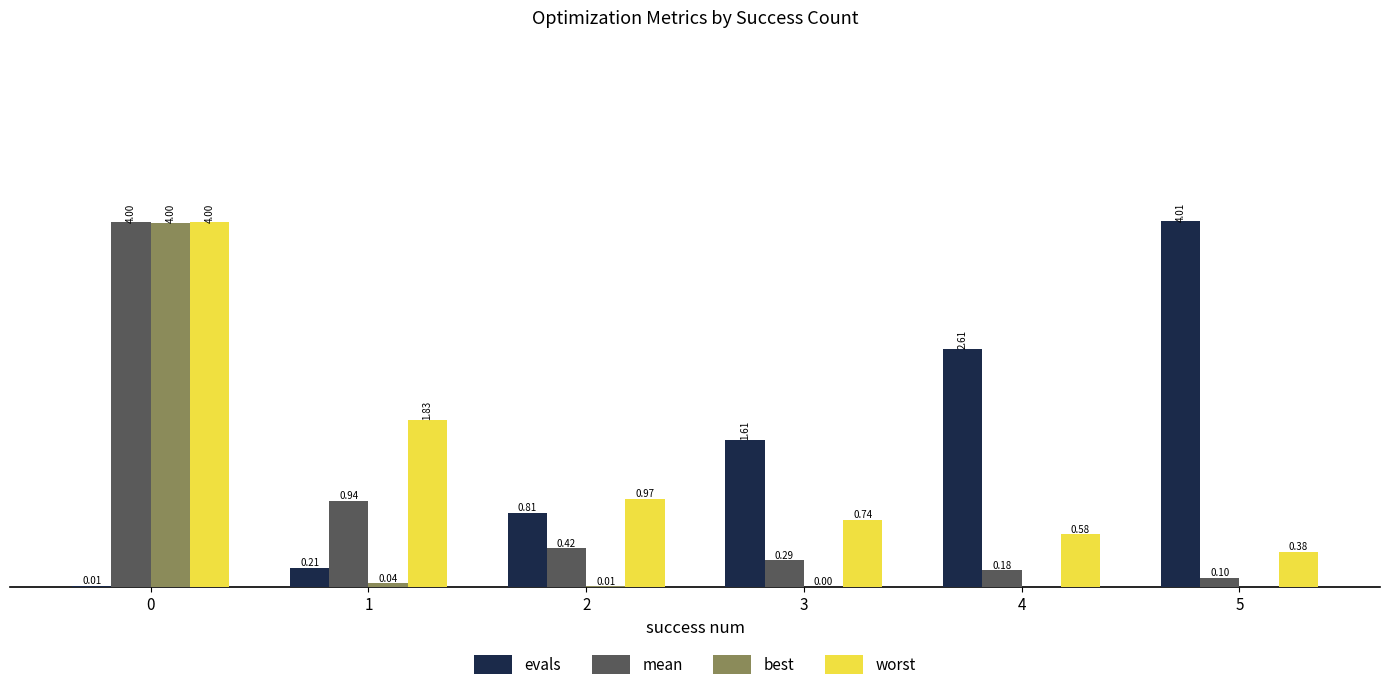

Between 2 and 5, which series saw the biggest shift?

evals